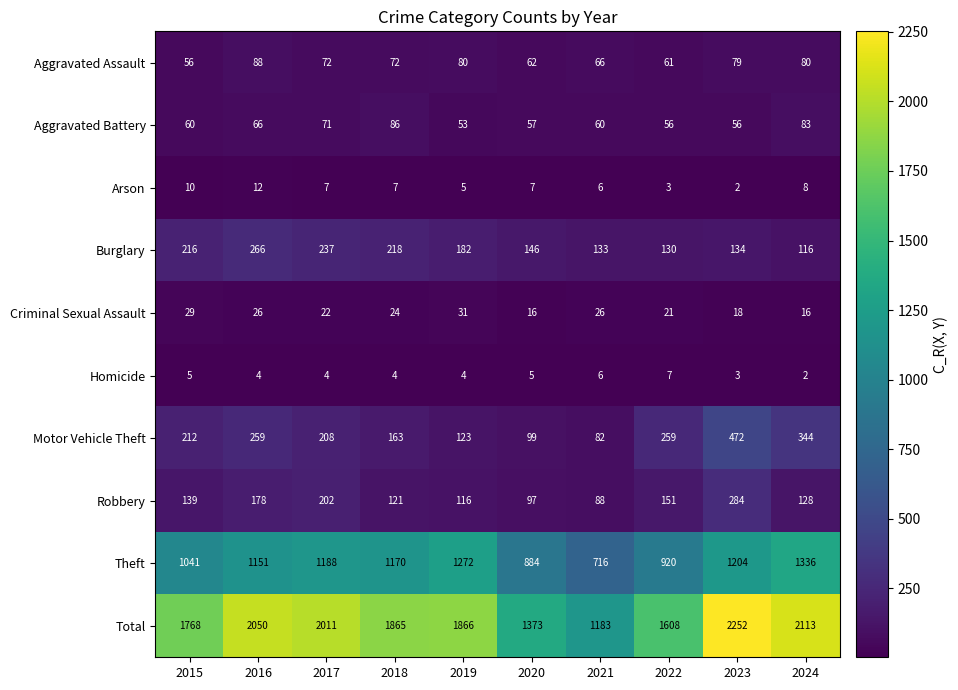

Which category has the highest value across all series?

2023